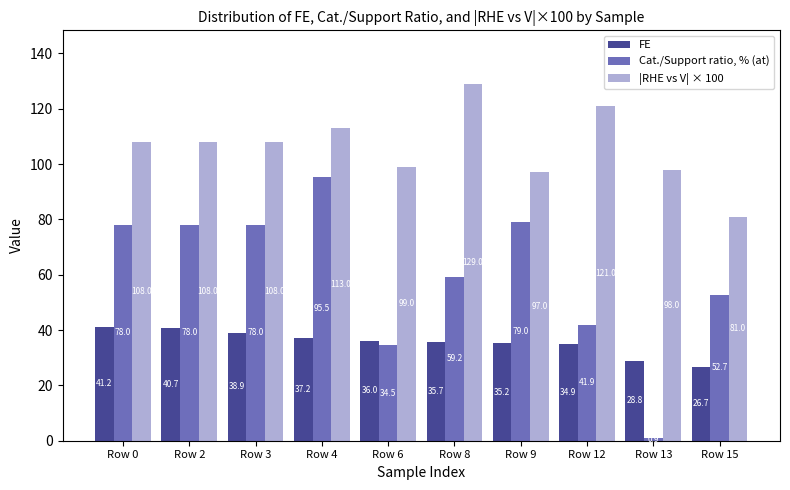

List the series in order of their overall mean, lowest first.

FE, Cat./Support ratio, % (at), |RHE vs V| × 100